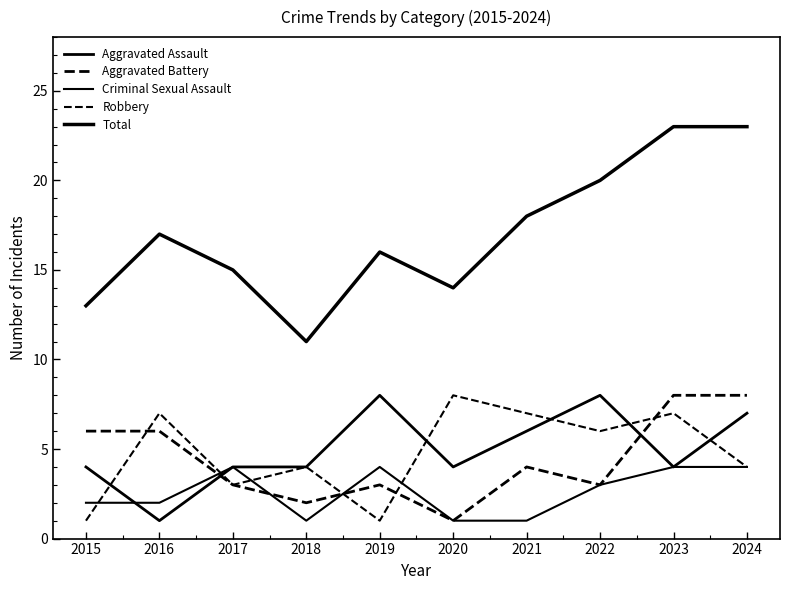

At which label is Robbery closest to 4?

2018